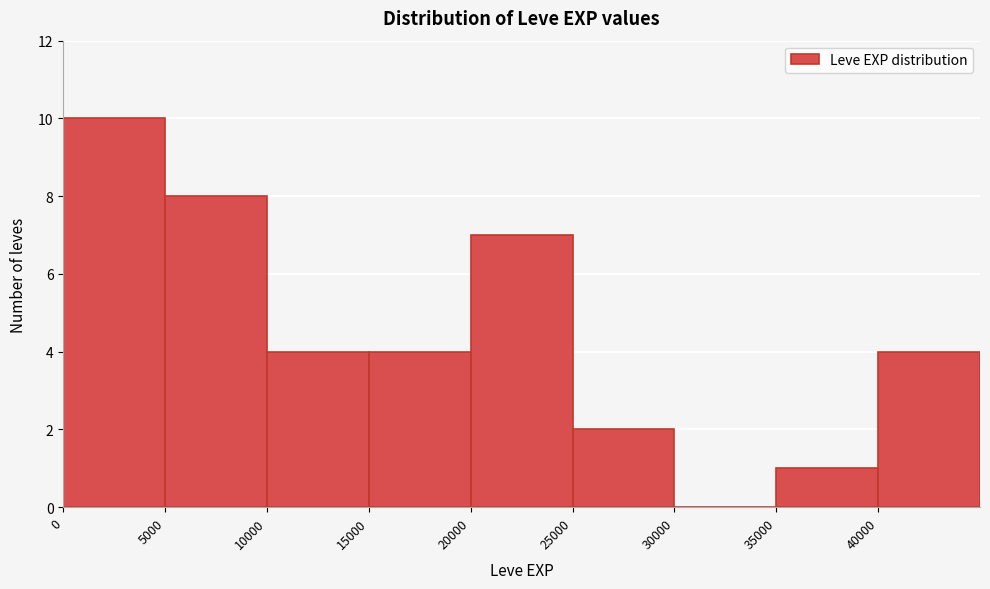

Reading left to right, transcribe this chart: for each bar, give the range it covers on the x-axis and its height. The values are not printed on the chart, so give them approximately, as read against the axis.

0 to 5000: 10
5000 to 10000: 8
10000 to 15000: 4
15000 to 20000: 4
20000 to 25000: 7
25000 to 30000: 2
30000 to 35000: 0
35000 to 40000: 1
40000 to 45000: 4